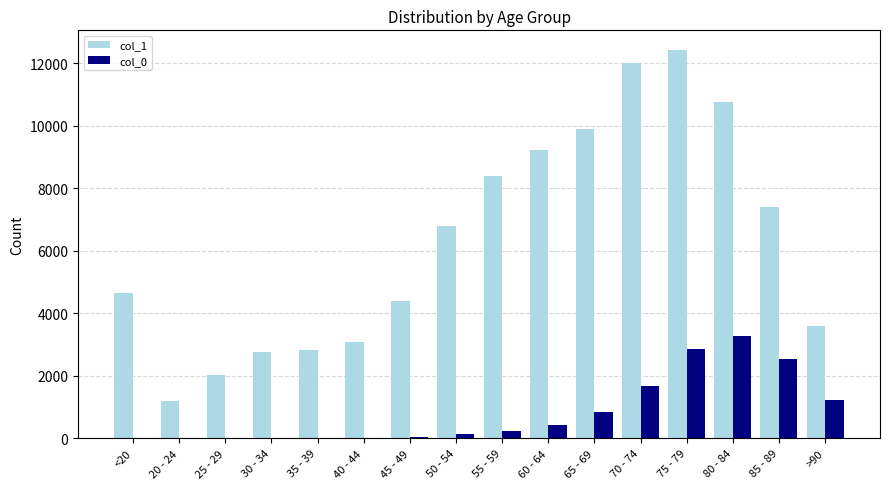

Is the value of col_0 at 50 - 54 greater than the value of col_1 at 70 - 74?

No